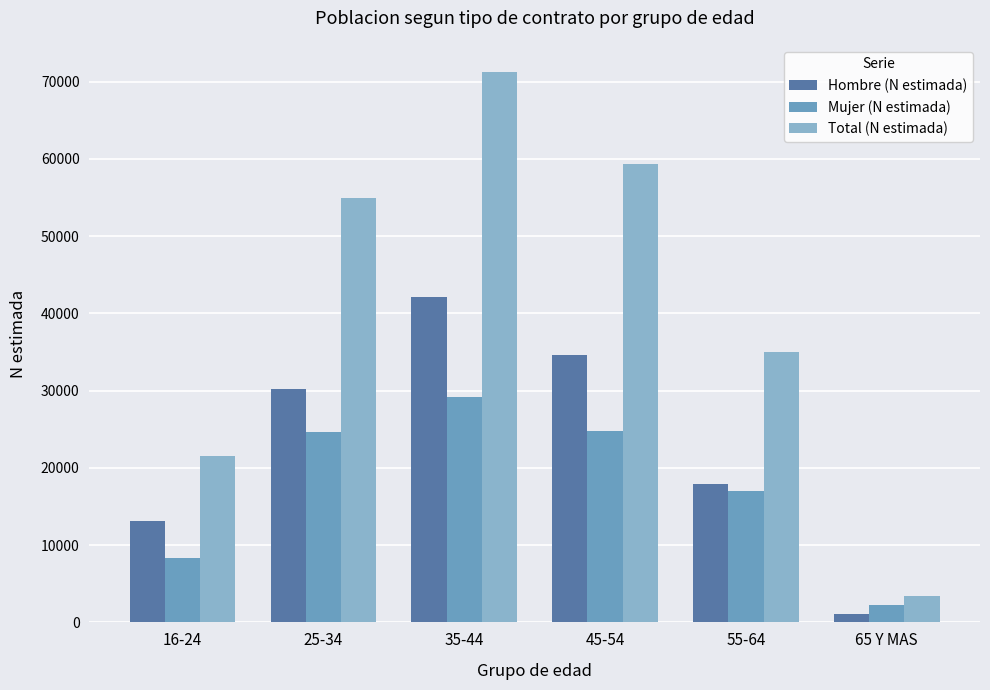

The Mujer (N estimada) series shows 17043 at 55-64. True or false?

True